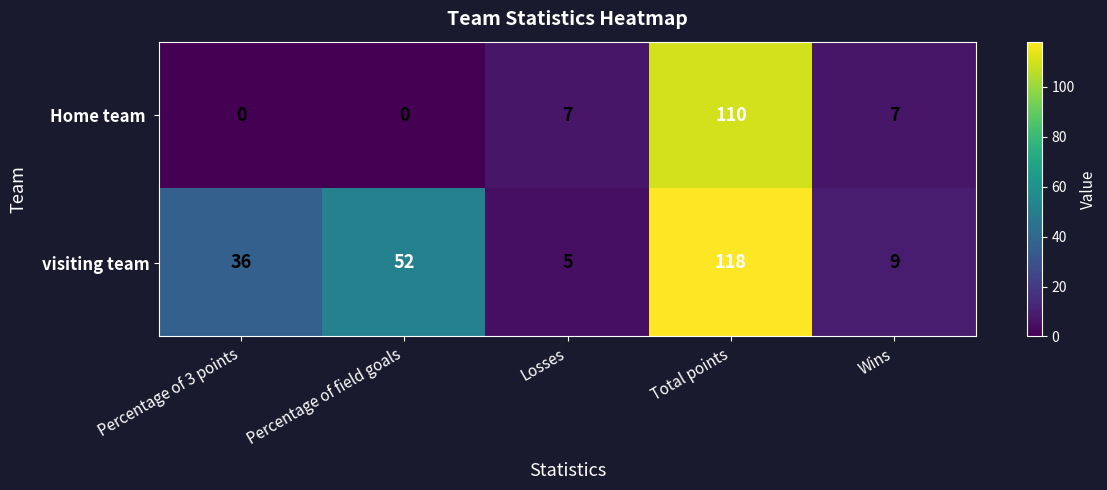

Is it true that visiting team equals 158 at Total points?

False